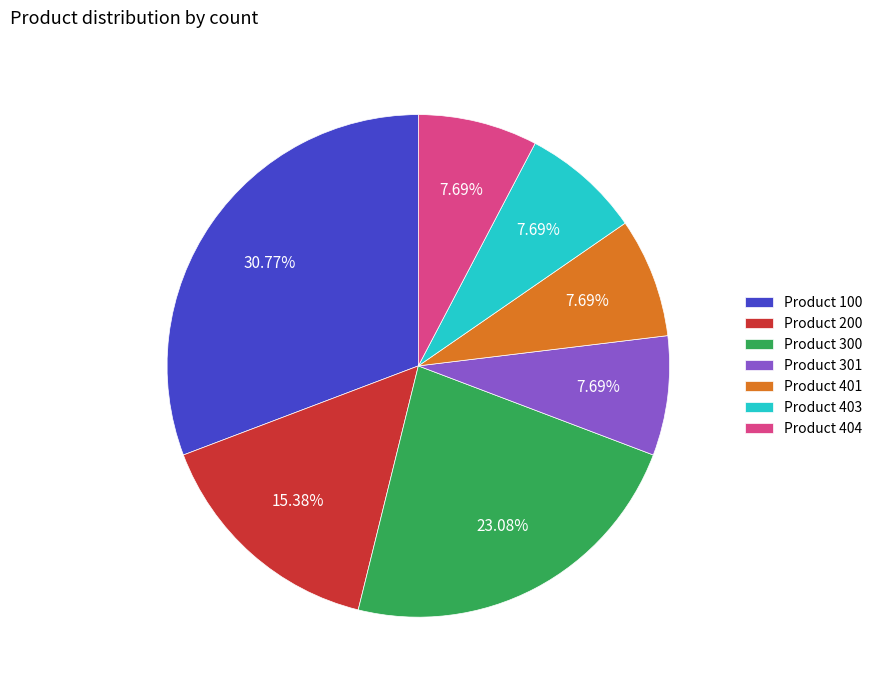

Does Product 300 represent more than half of the total?

No